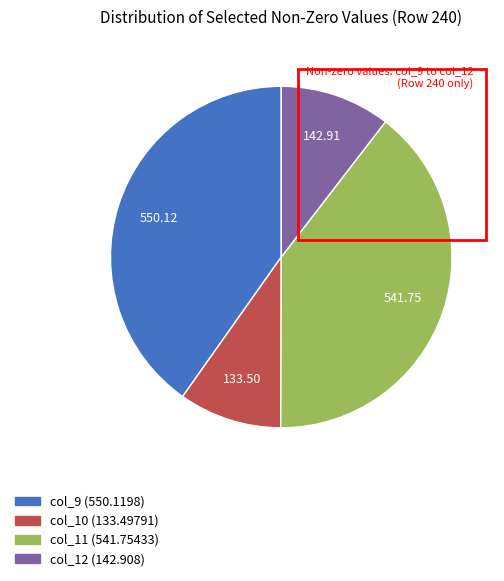

How many segments does this pie chart have?

4